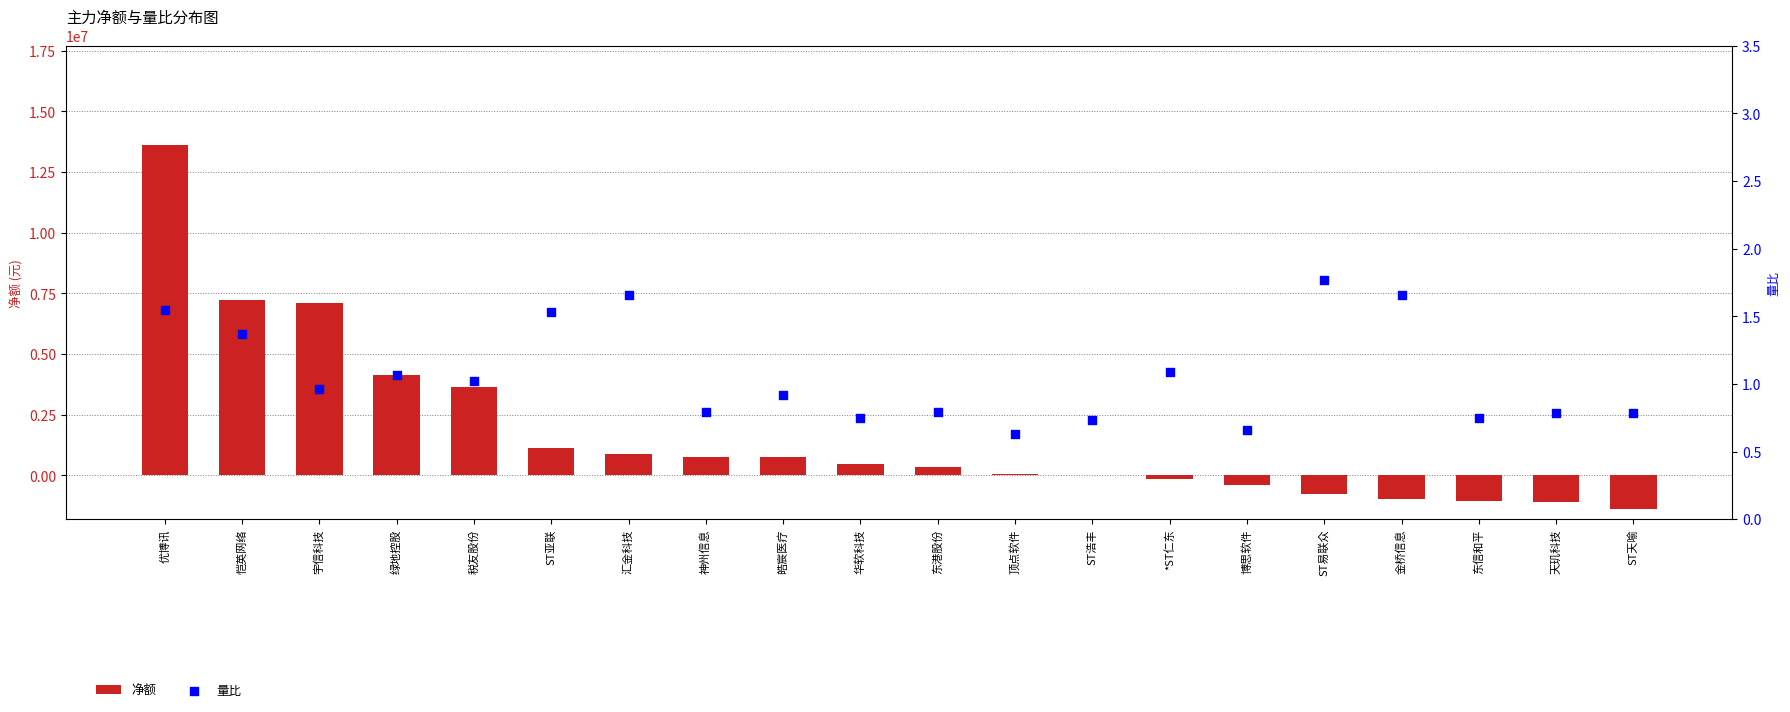

At how many categories does at least one series exceed -431072?

20